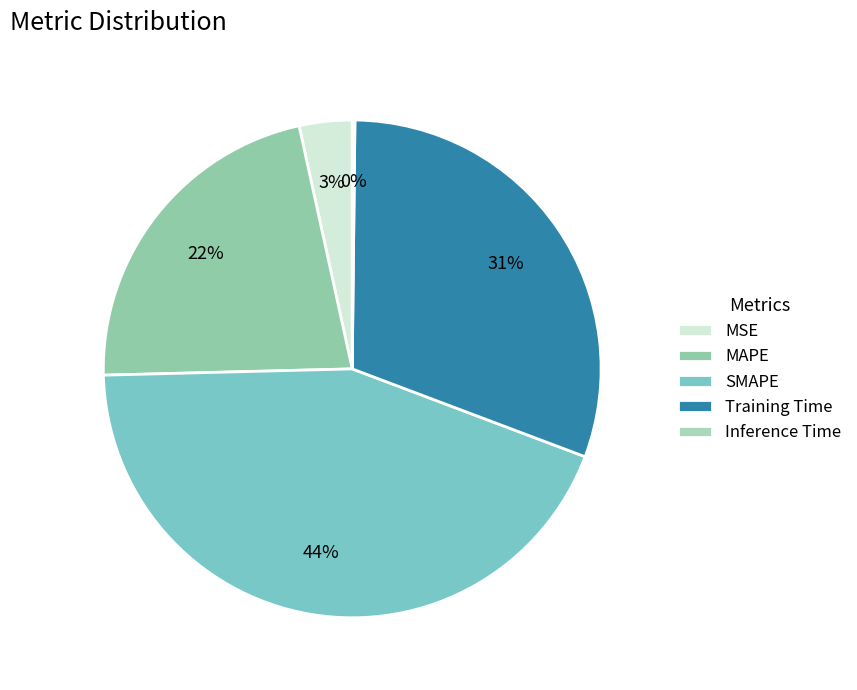

What percentage is NOT represented by SMAPE?

56.1%